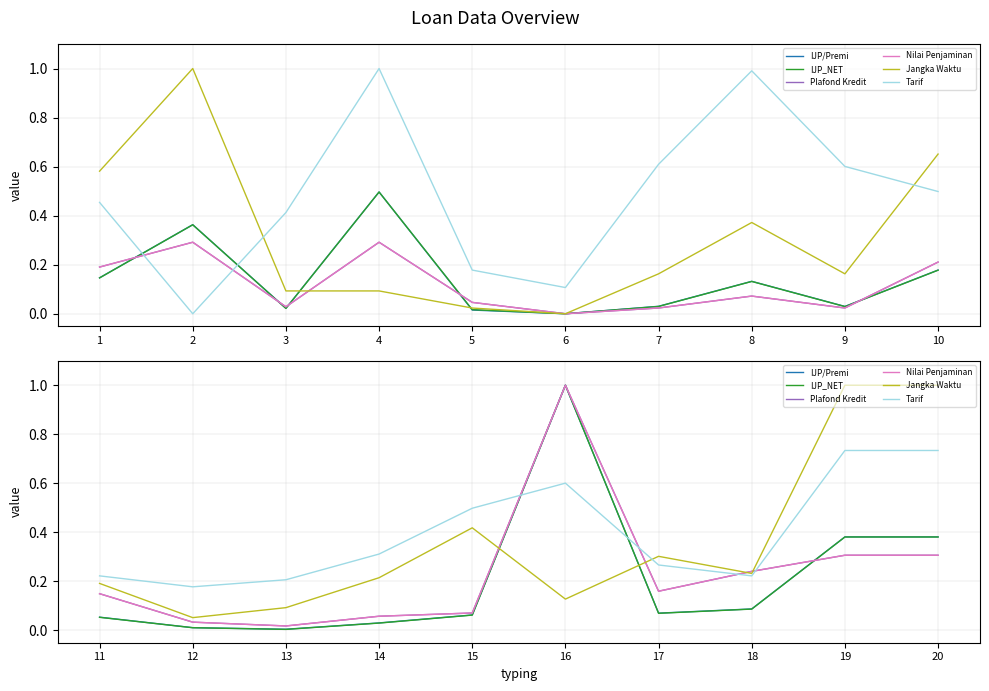

Which series has the largest total across all categories?

Tarif